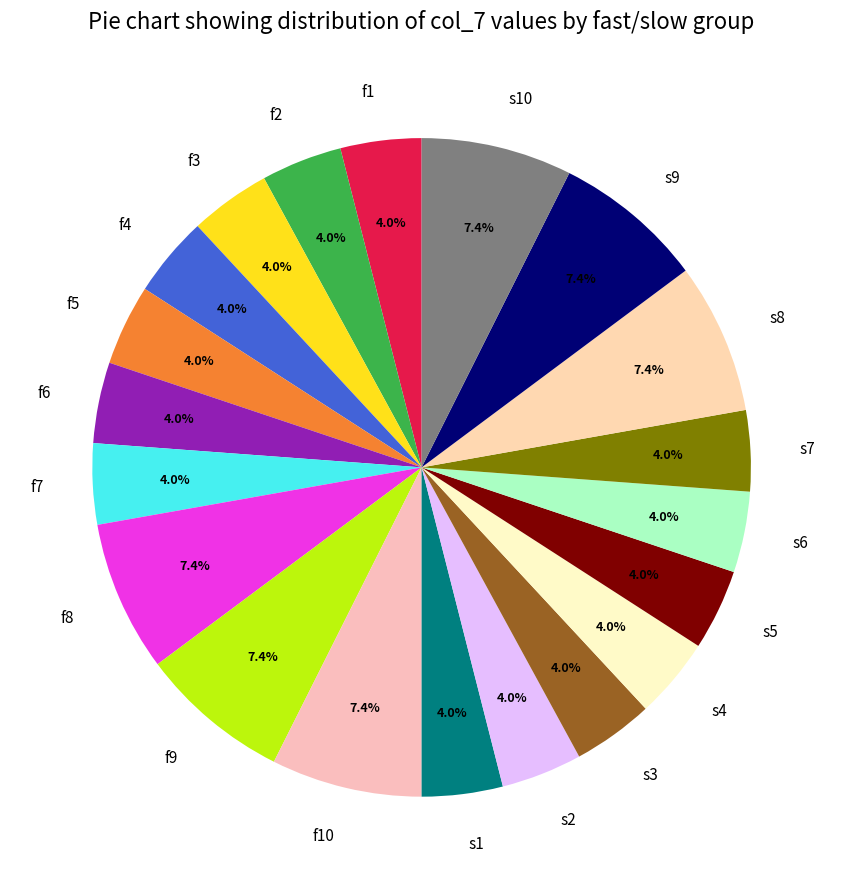

What portion of the pie excludes s5?

96.0%